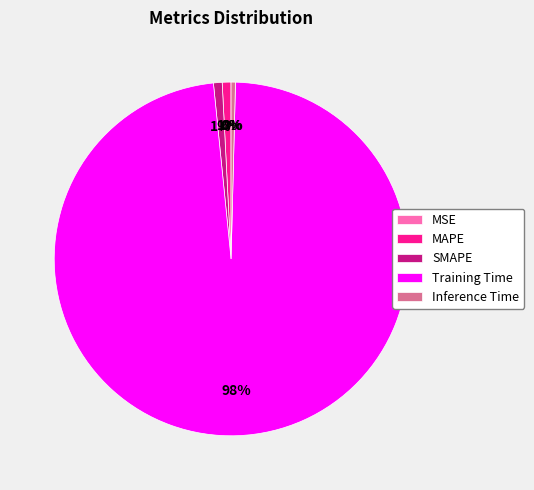

Which category has the biggest portion of the pie?

Training Time